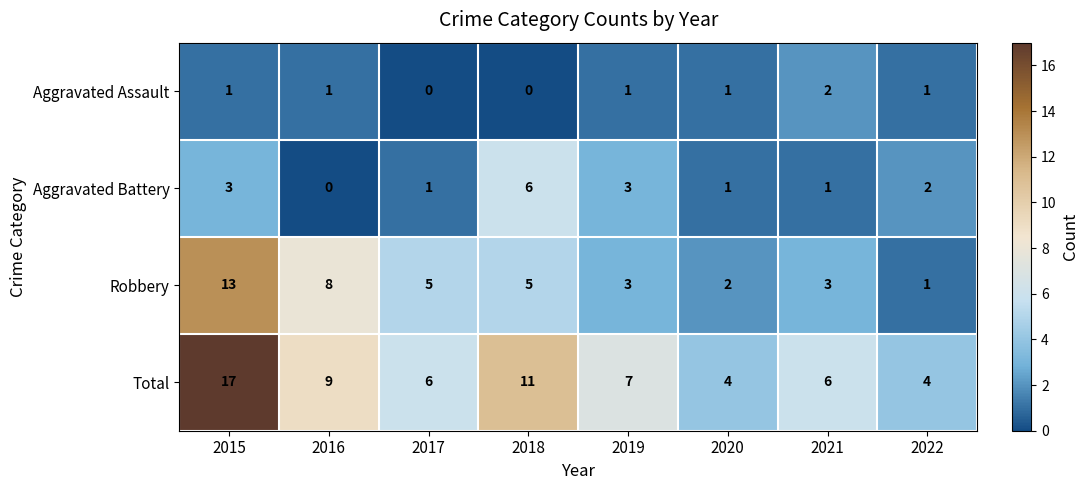

Is it true that Robbery equals 2 at 2020?

True